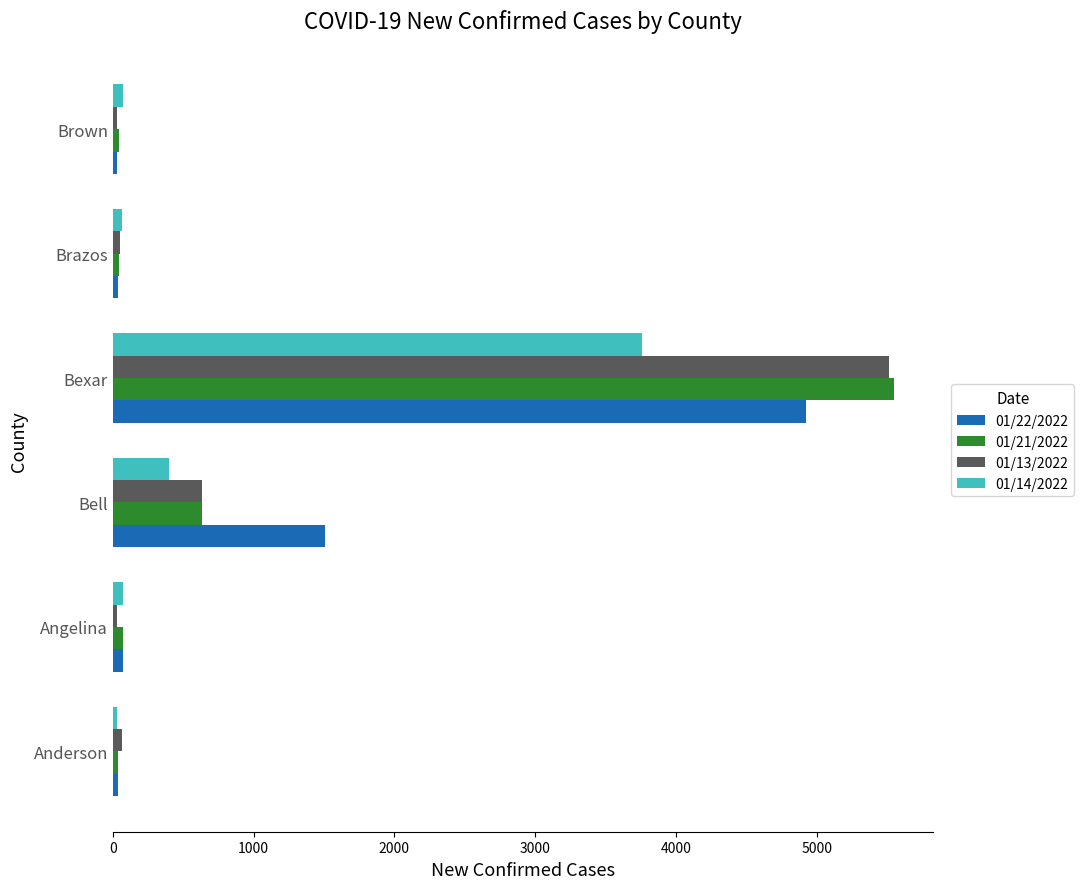

True or false: 01/14/2022 has a value of 3756 at Bexar.

True